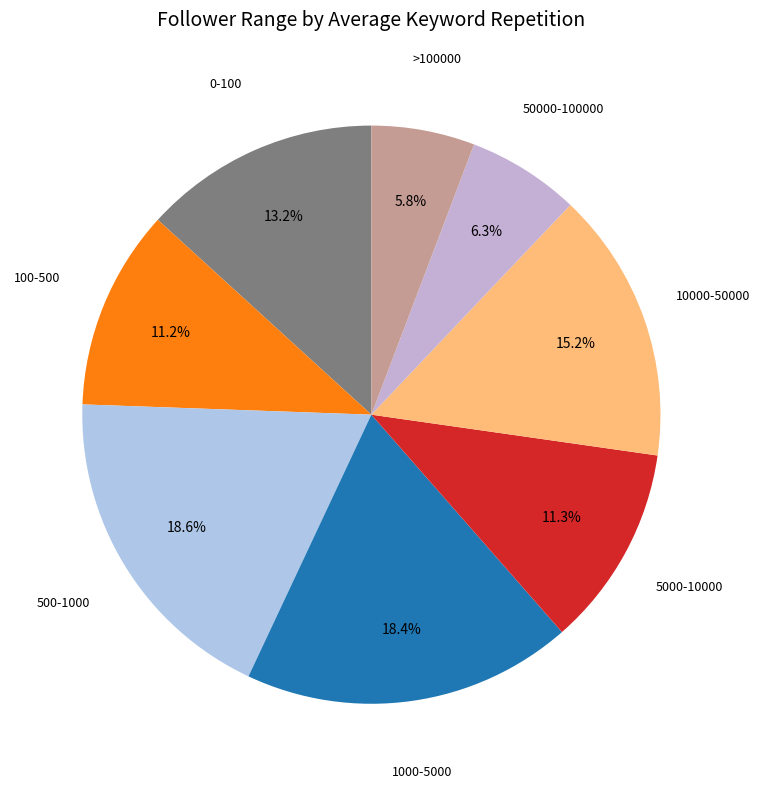

Which slice is the largest?

500-1000